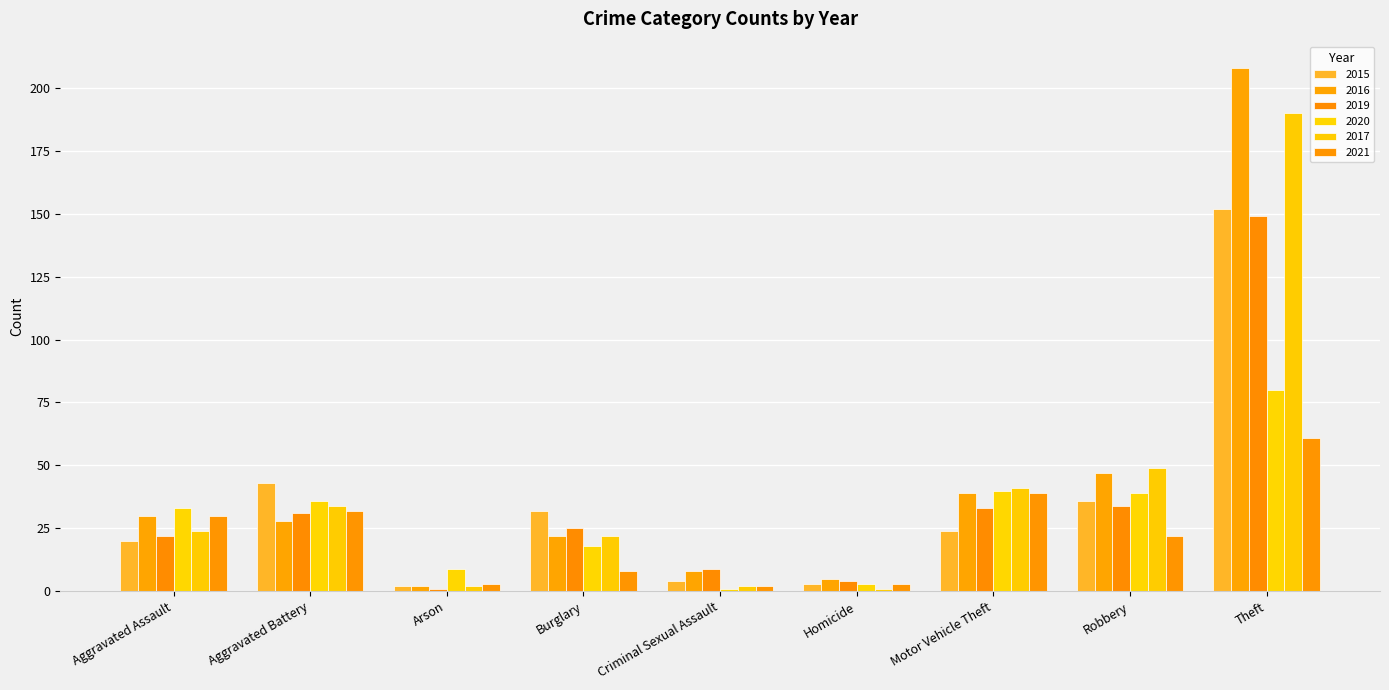

The 2021 series shows 22 at Robbery. True or false?

True